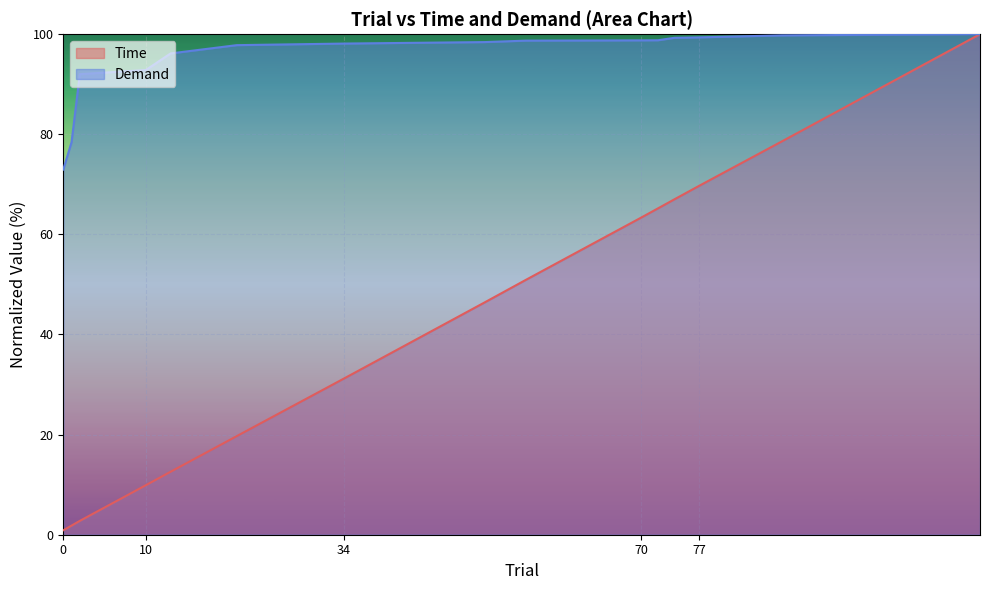

True or false: Time and Demand intersect in this chart.

False